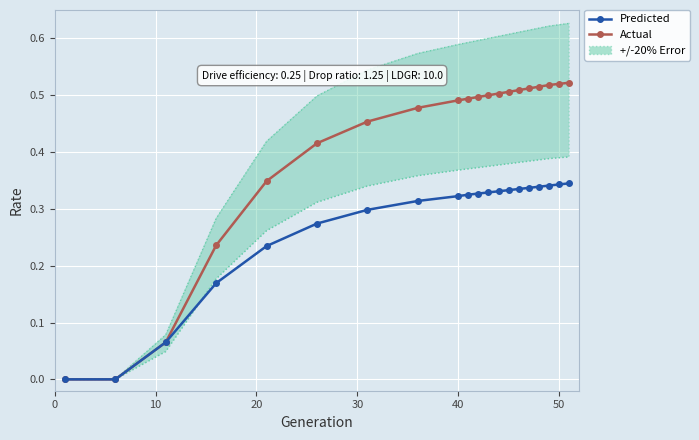

True or false: Actual has more than 1 interior local peaks.

False